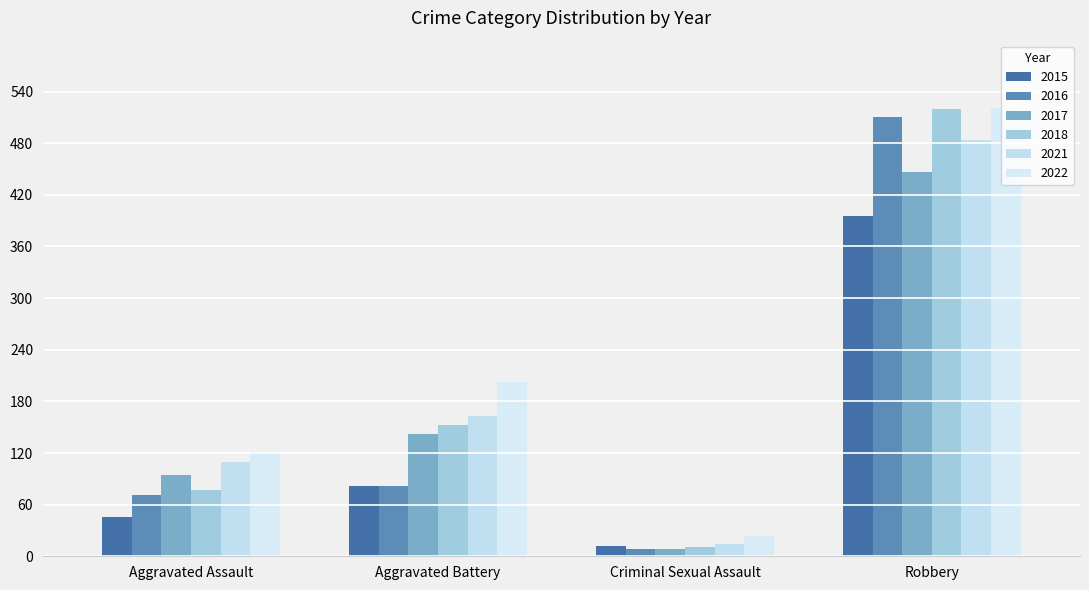

How many data points does each series have?

4